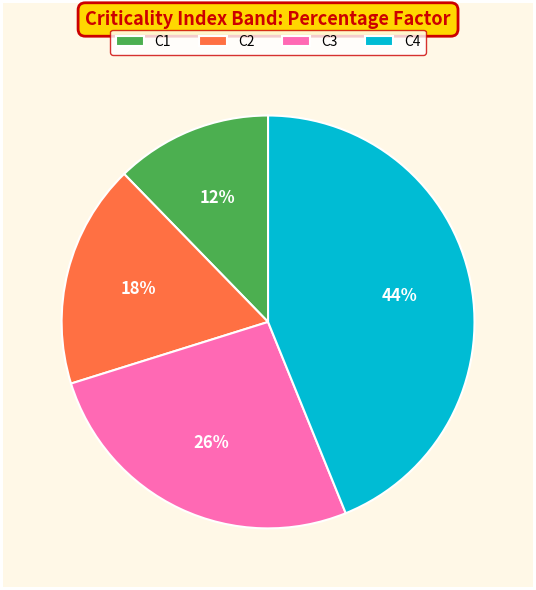

Which slice is the smallest?

C1